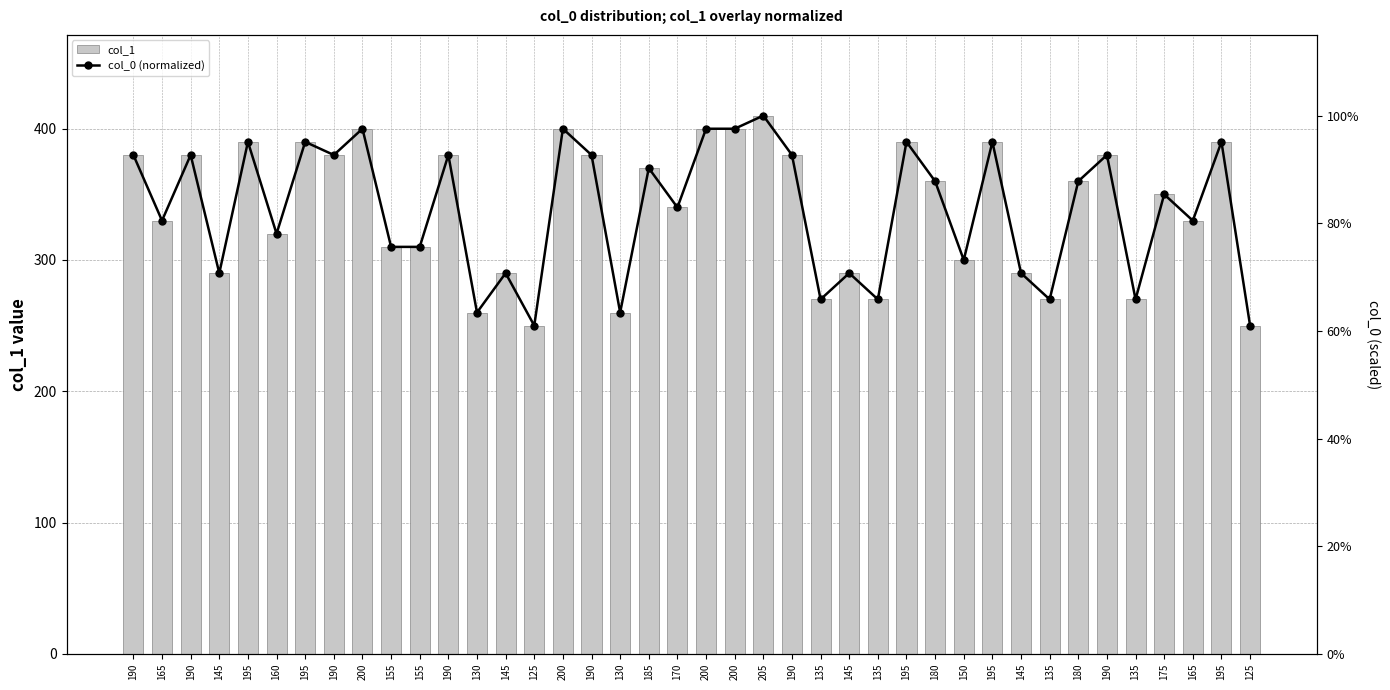

The col_0 (normalized) series shows 0.9 at 190. True or false?

True